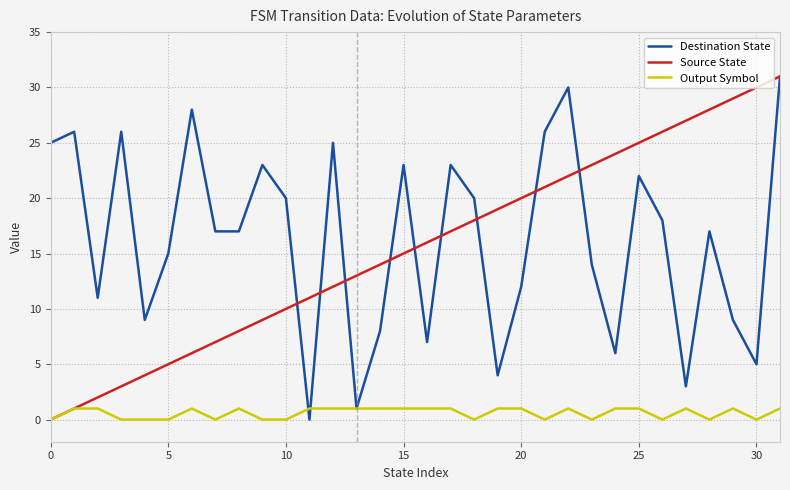

Which series changed the most between 5 and 15?

Source State